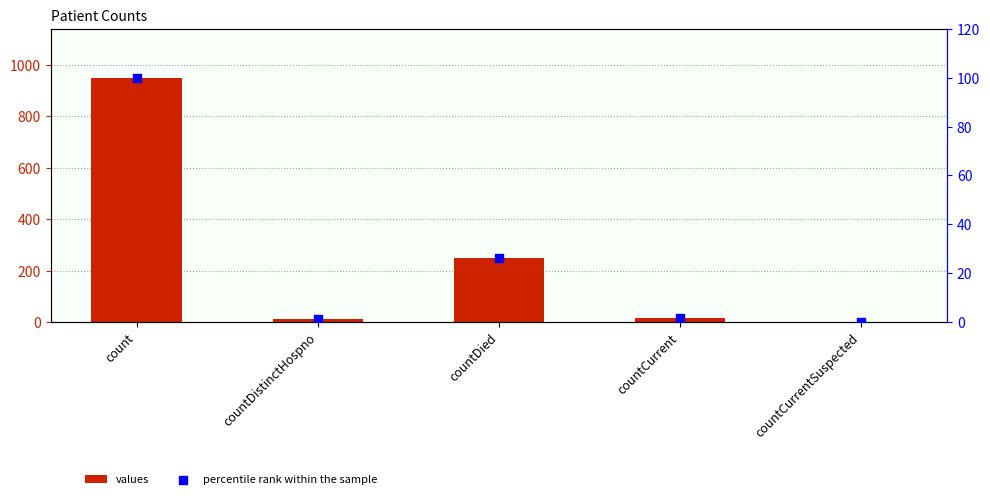

Which series contains the highest Y value?

values